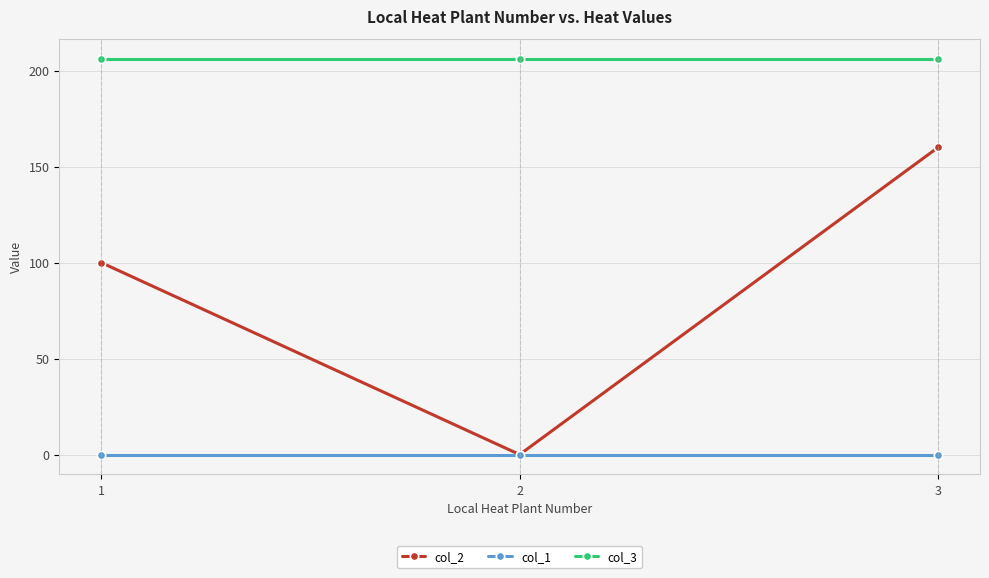

What is the total value across all series at 1?

306.1